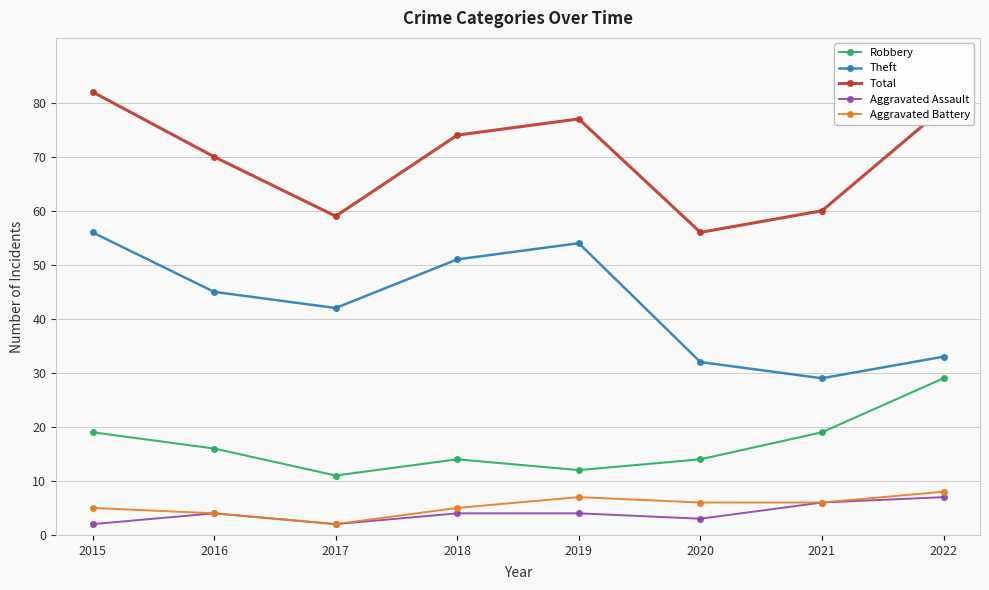

The value of Aggravated Battery at 2021 is 10. True or false?

False